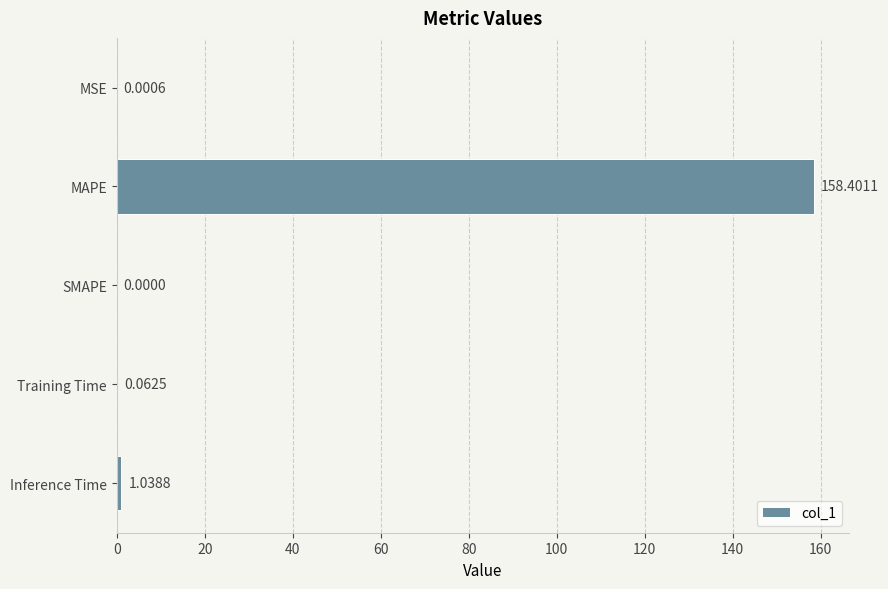

Which label corresponds to the largest value in the chart?

MAPE